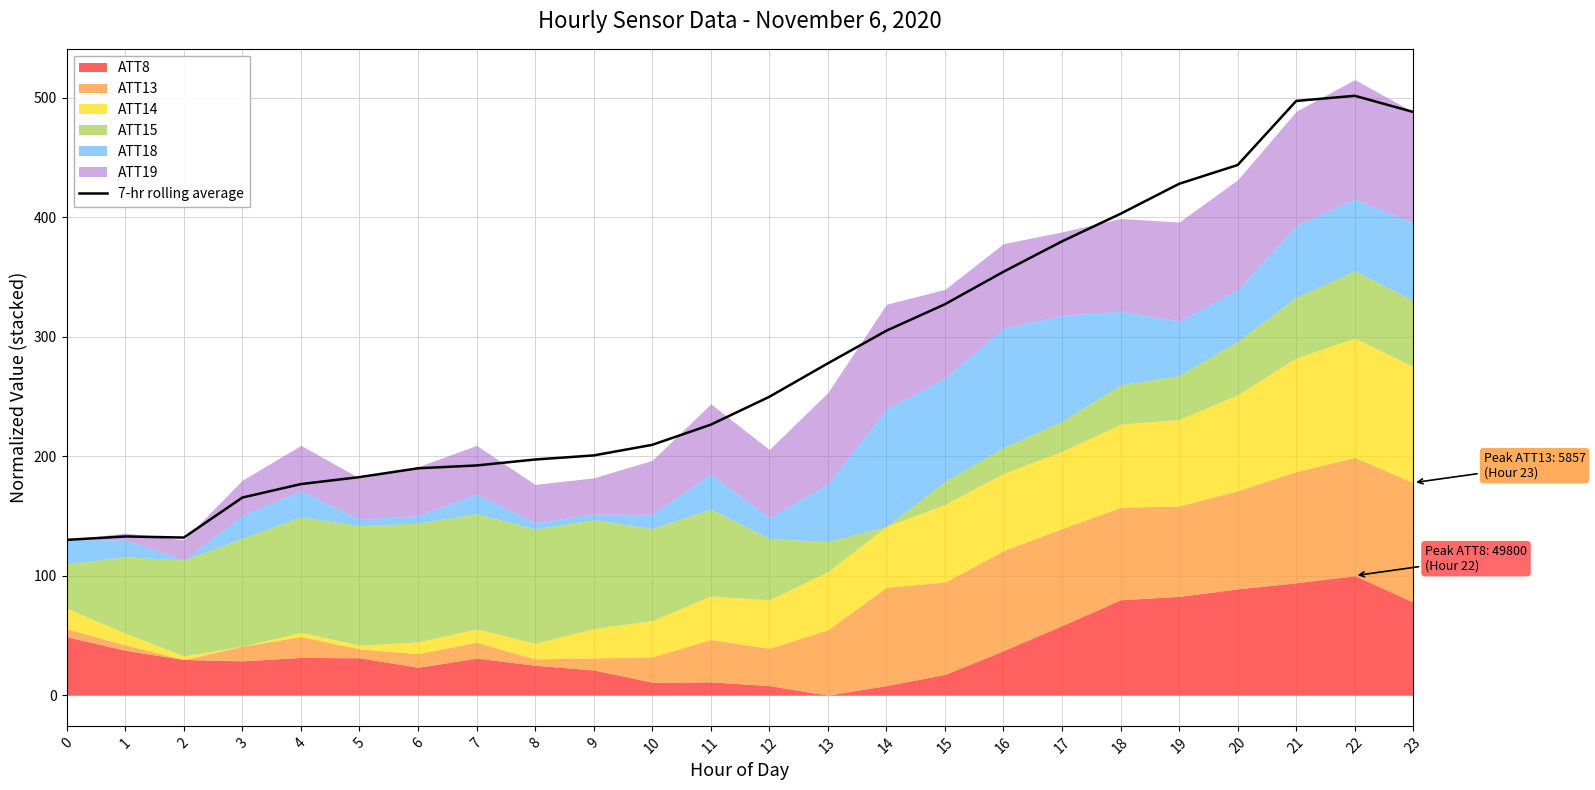

Does the chart display data point markers on the line(s)?

No